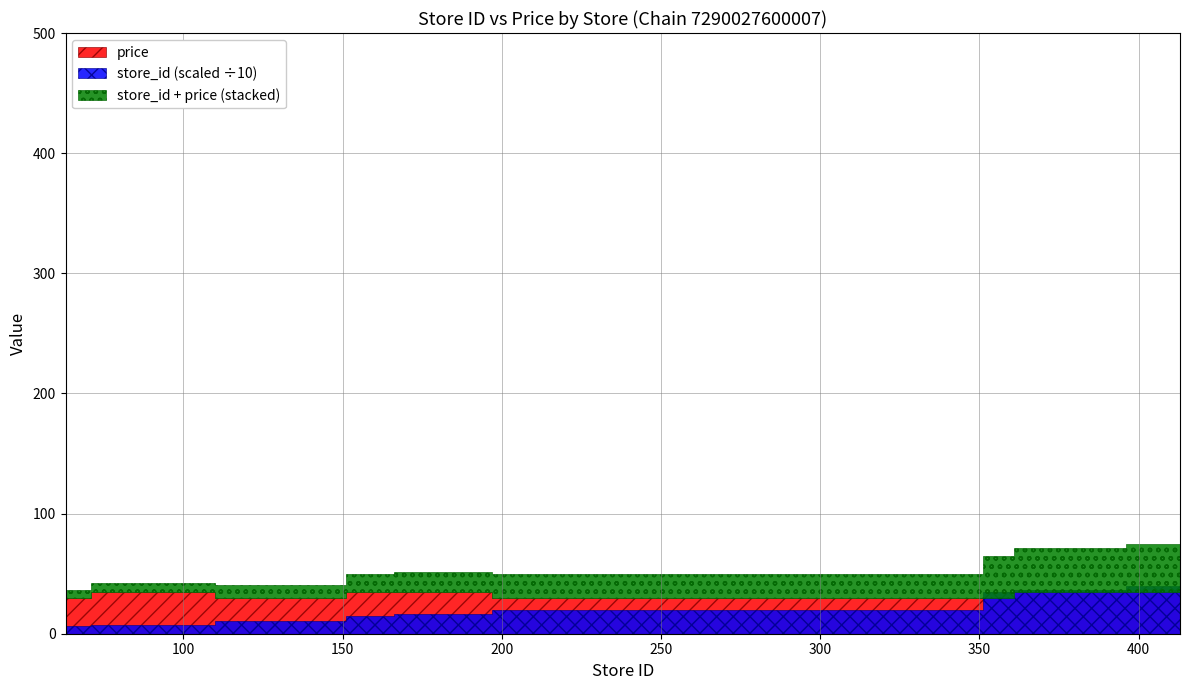

True or false: store_id and price cross at least once.

False